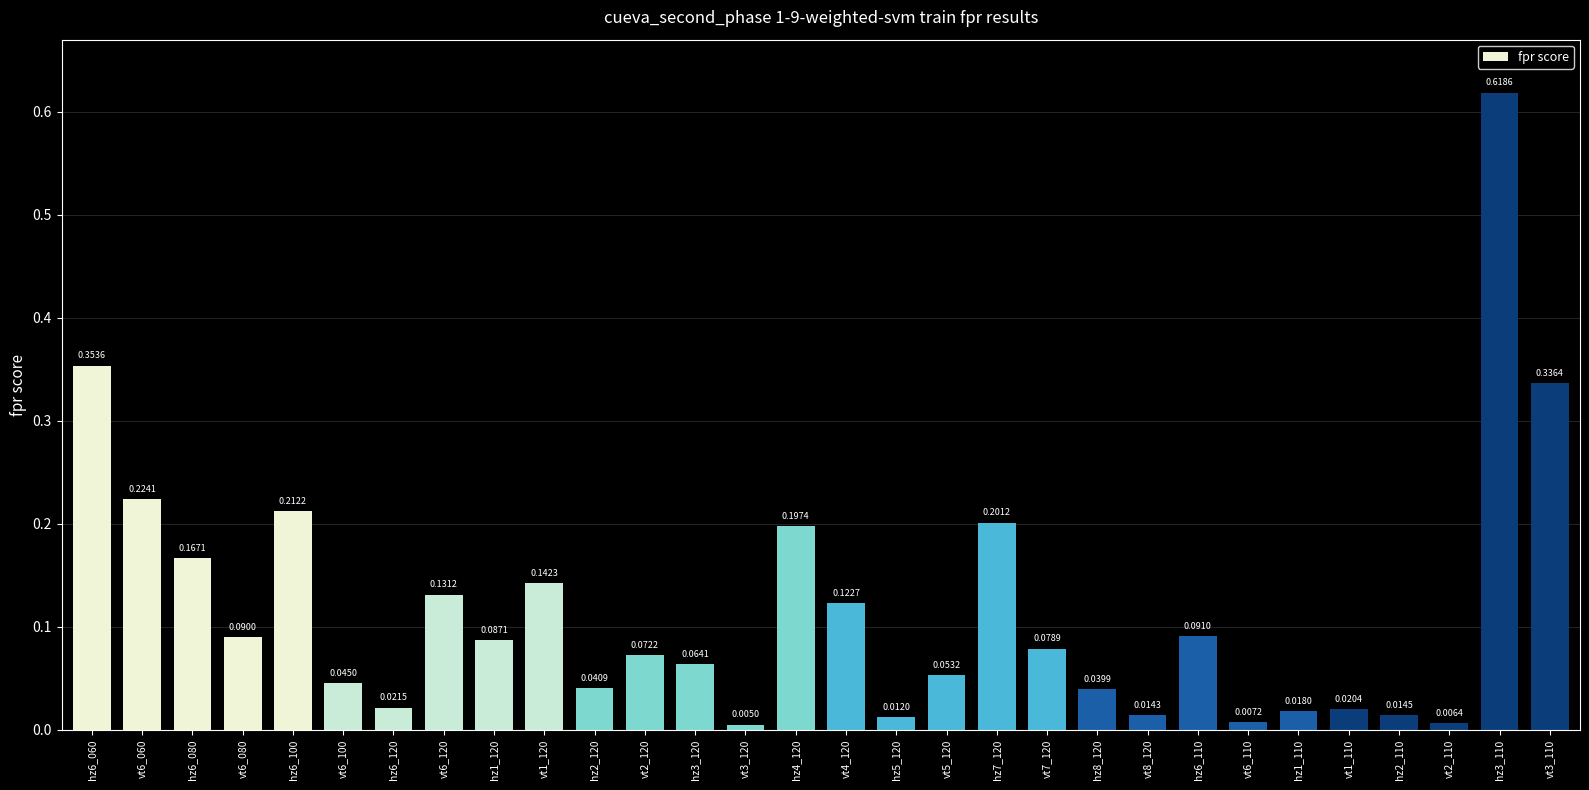

Rank the categories by value from lowest to highest.

vt3_120, vt2_110, vt6_110, hz5_120, vt8_120, hz2_110, hz1_110, vt1_110, hz6_120, hz8_120, hz2_120, vt6_100, vt5_120, hz3_120, vt2_120, vt7_120, hz1_120, vt6_080, hz6_110, vt4_120, vt6_120, vt1_120, hz6_080, hz4_120, hz7_120, hz6_100, vt6_060, vt3_110, hz6_060, hz3_110